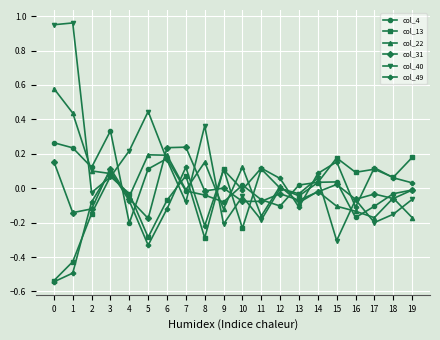

At which label does col_31 reach its minimum?

5